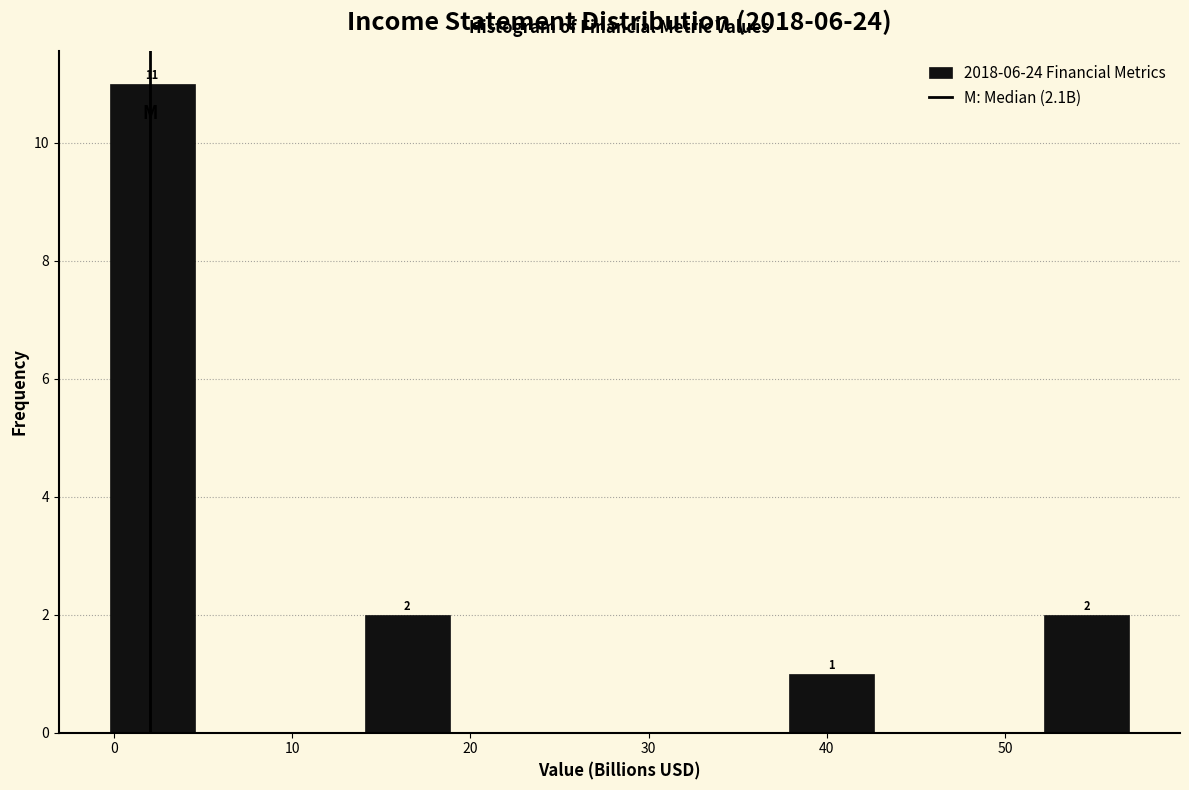

Which range on the x-axis has the tallest bar?

0 to 5